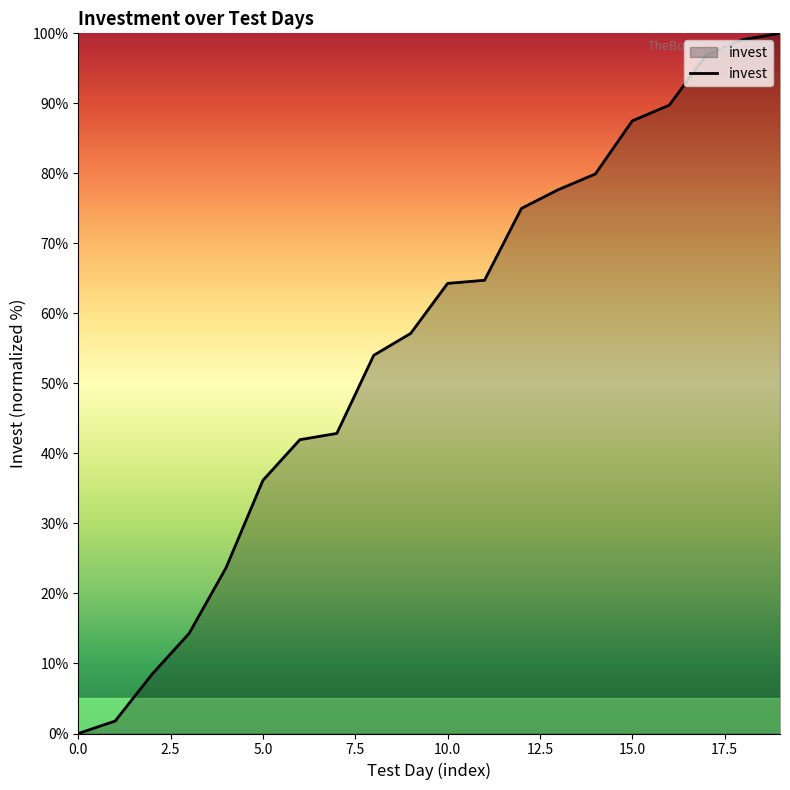

What is the difference between the maximum and minimum values?

100.0